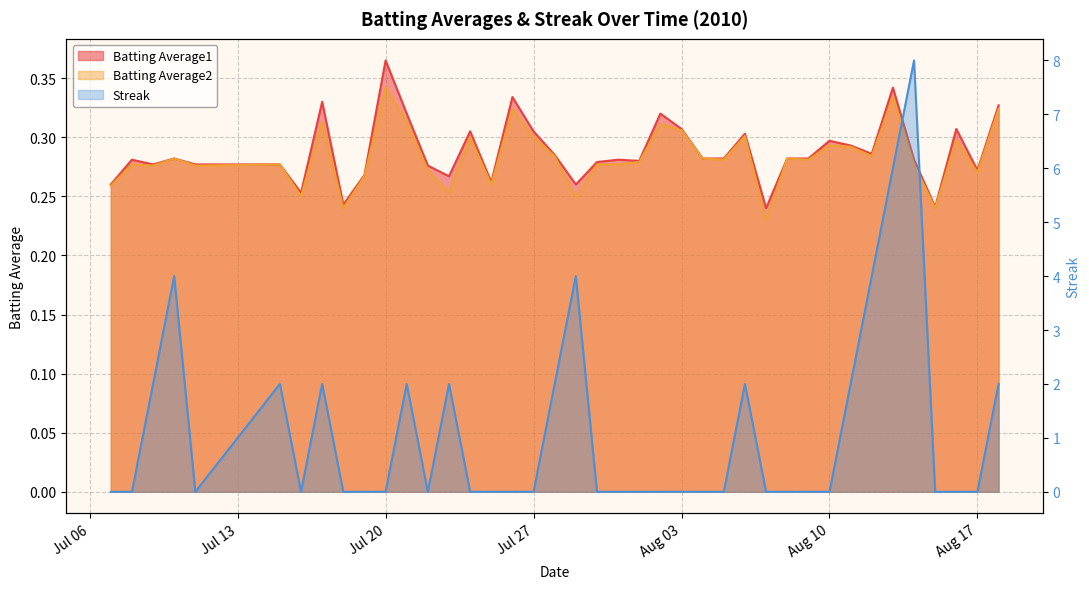

Which series has the largest range (max minus min)?

Streak